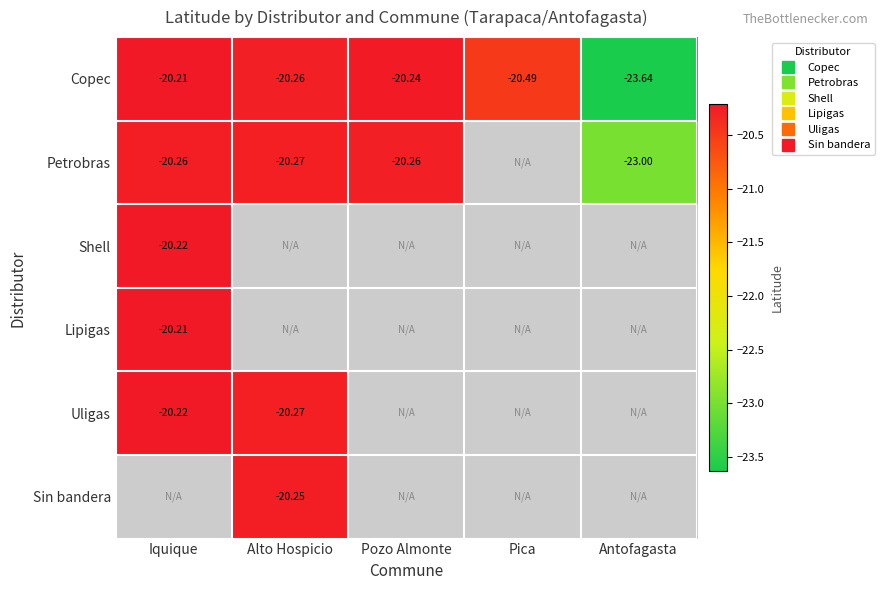

How many series are shown in this chart?

6